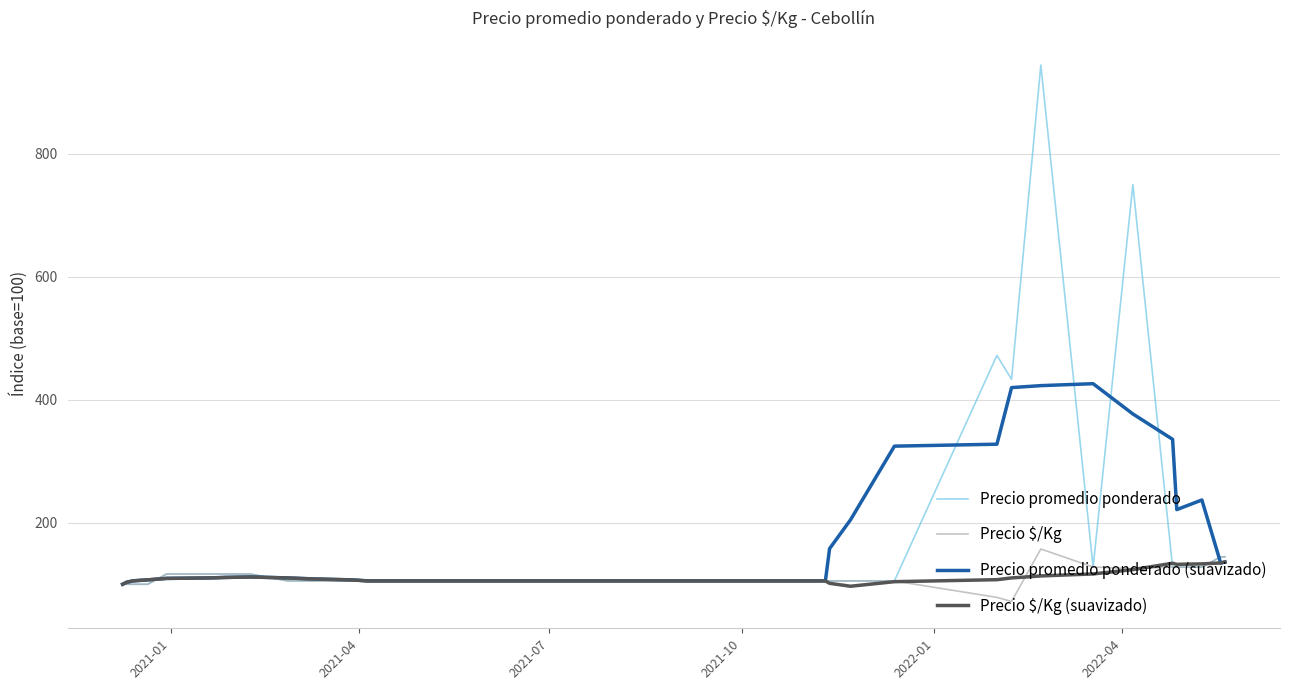

What is the minimum value shown in the chart?

72.0